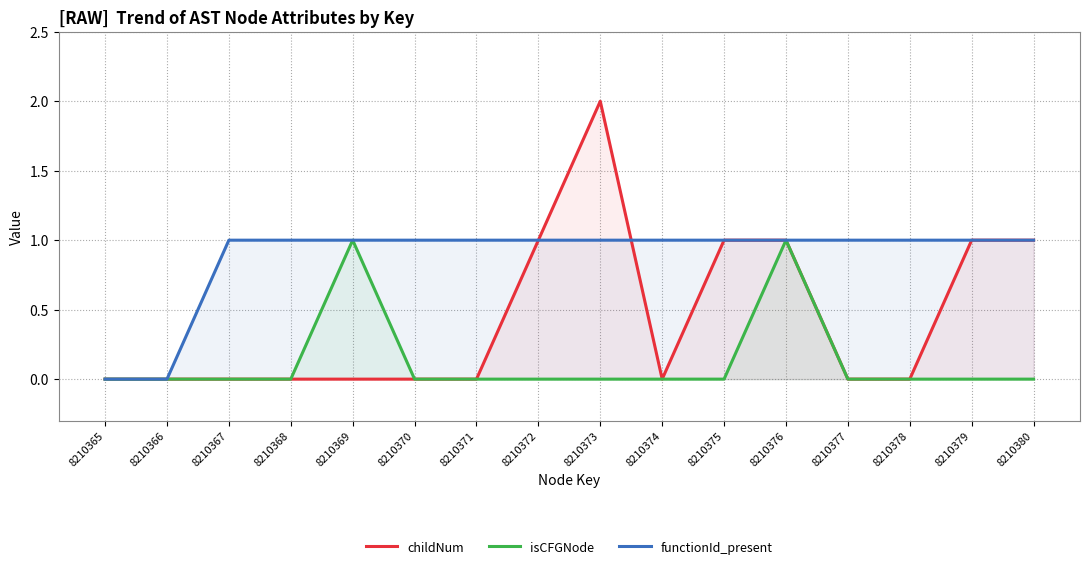

Rank the series by their average value, from lowest to highest.

isCFGNode, childNum, functionId_present